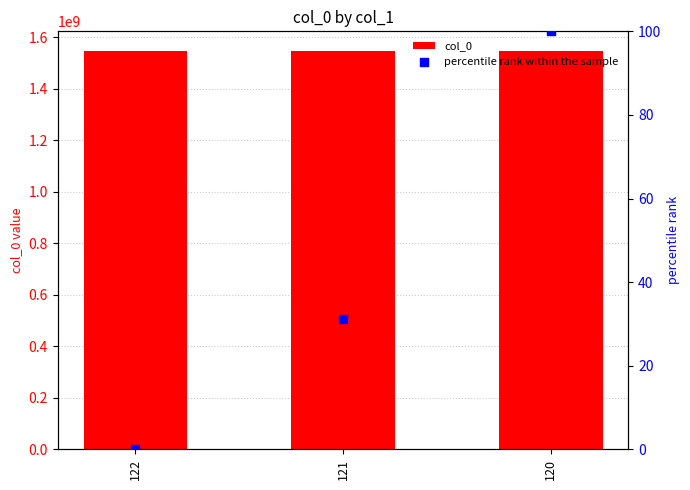

What is the total value across all series at 121?

1546105097.8